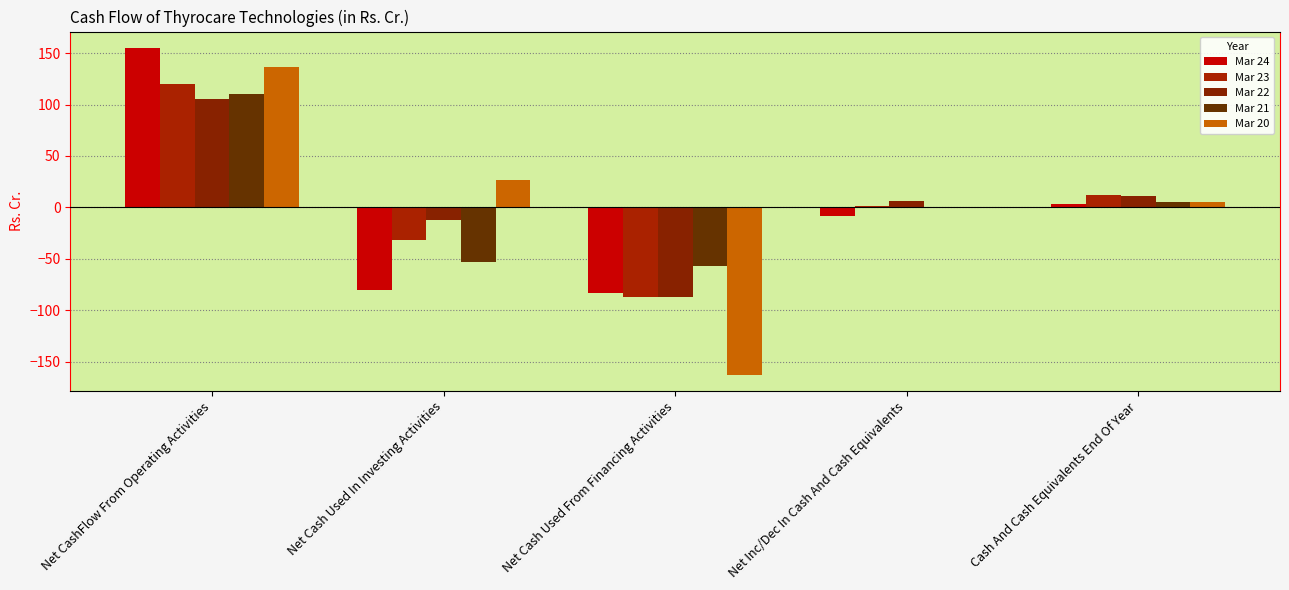

How many groups of bars are there?

5